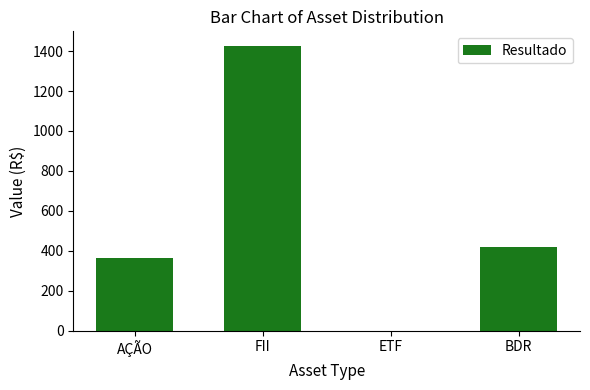

What is the sum of all values?

2211.0